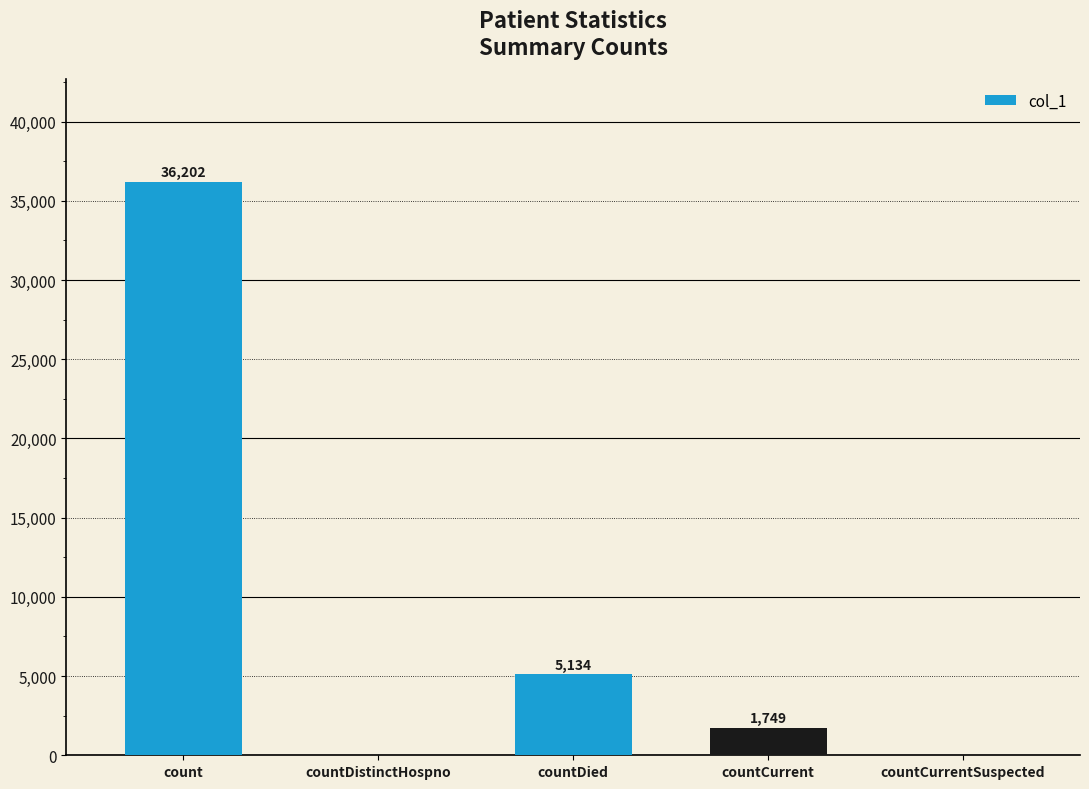

Between count and countDistinctHospno, which is larger?

count